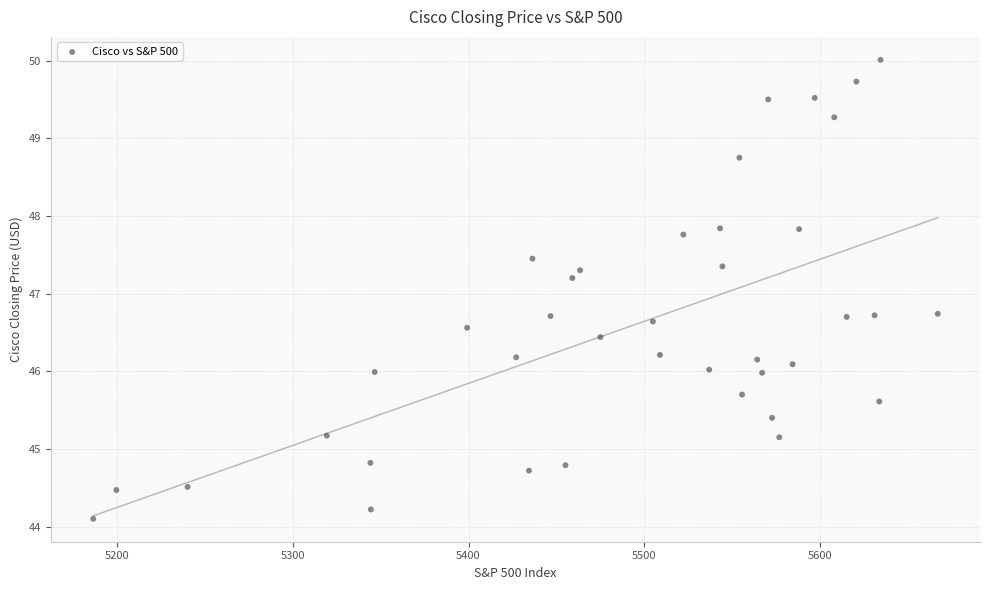

What is the range of X values (max minus min)?

480.9